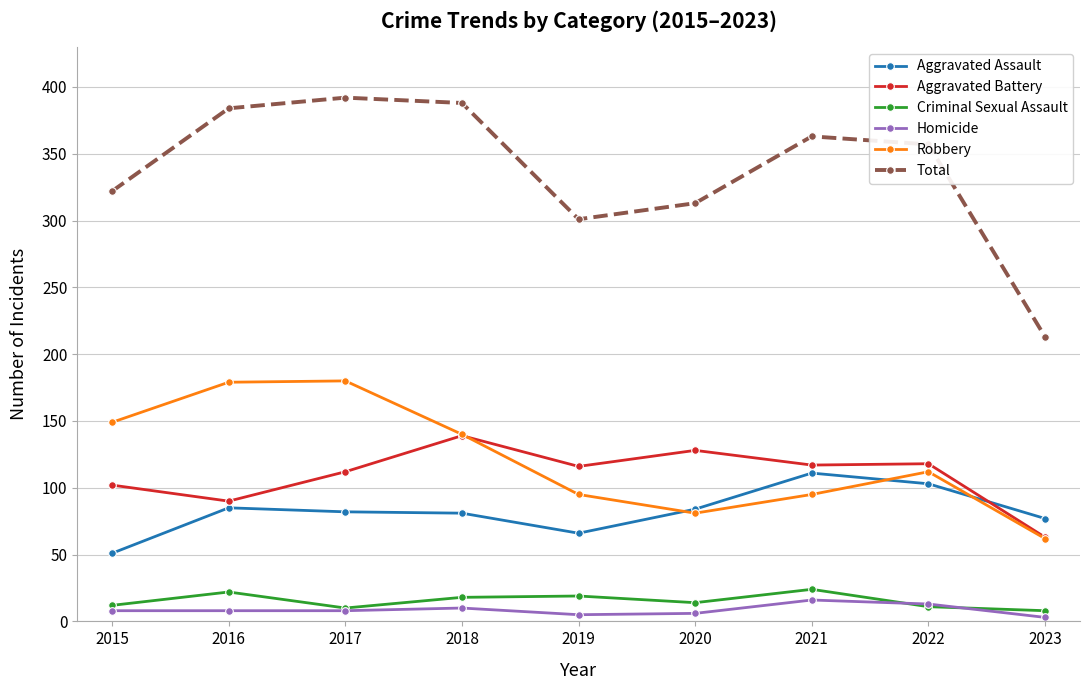

Is it true that Aggravated Assault equals 66 at 2019?

True